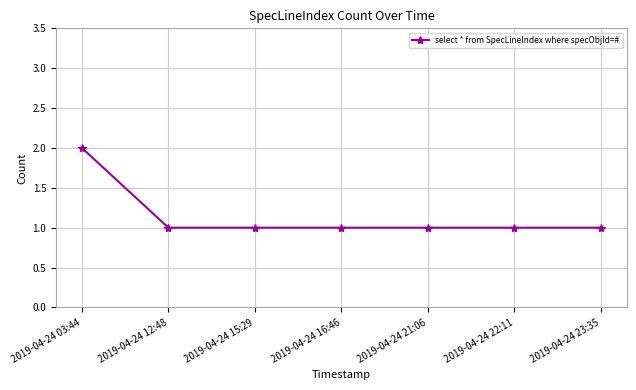

Reading right to left, what are all the values shown in this chart?

1	1	1	1	1	1	2